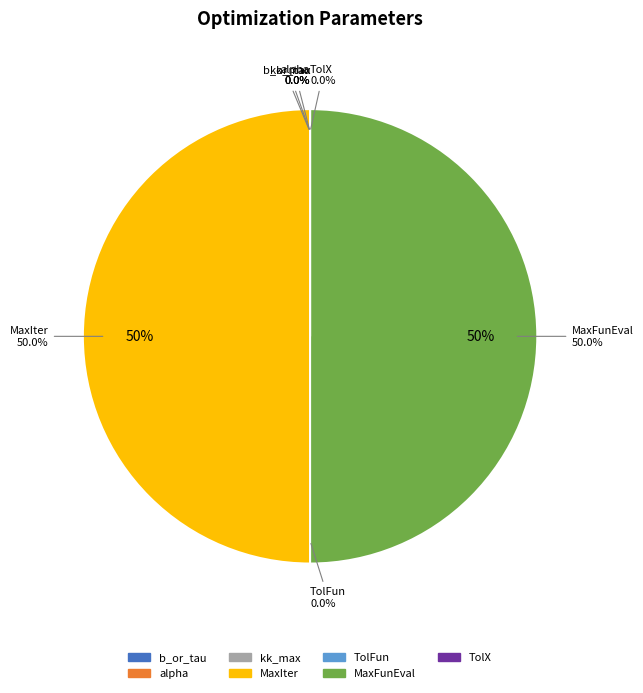

What is the largest slice in the pie chart?

MaxIter